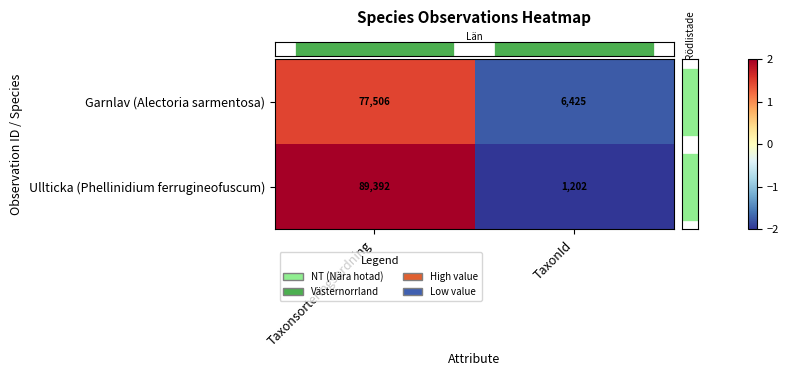

What is the spread (max minus min) of values at TaxonId?

5223